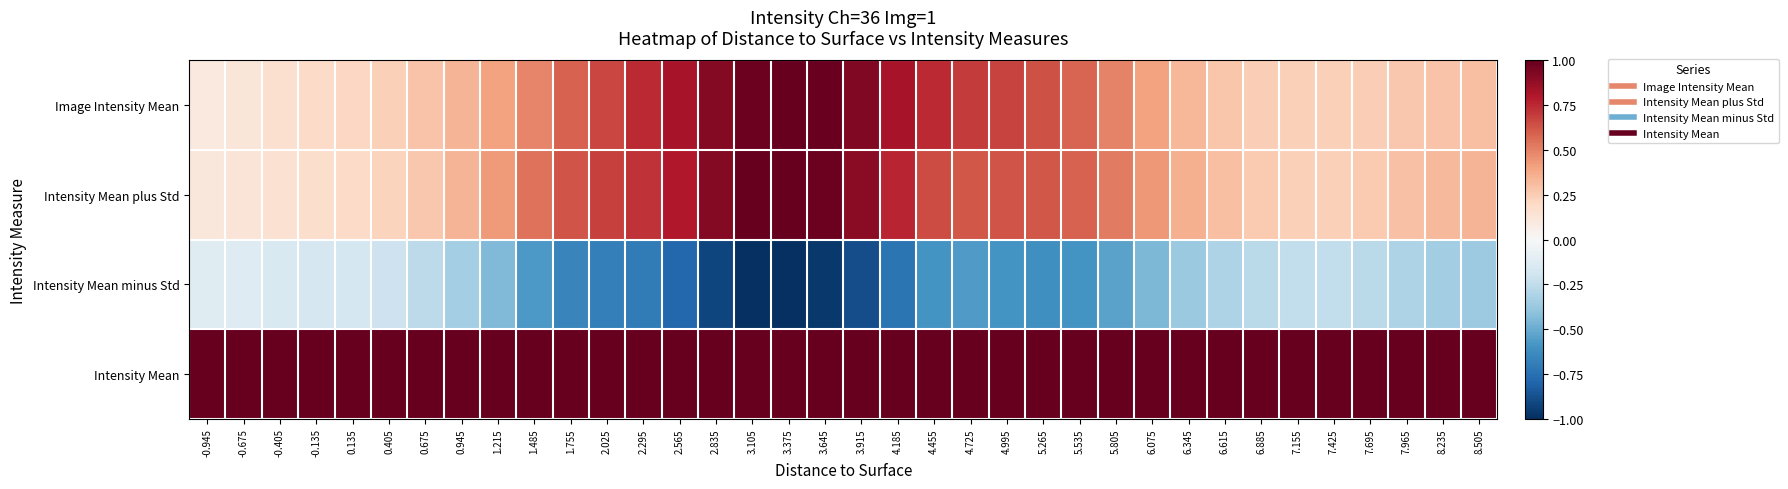

Which category has the highest value across all series?

3.375